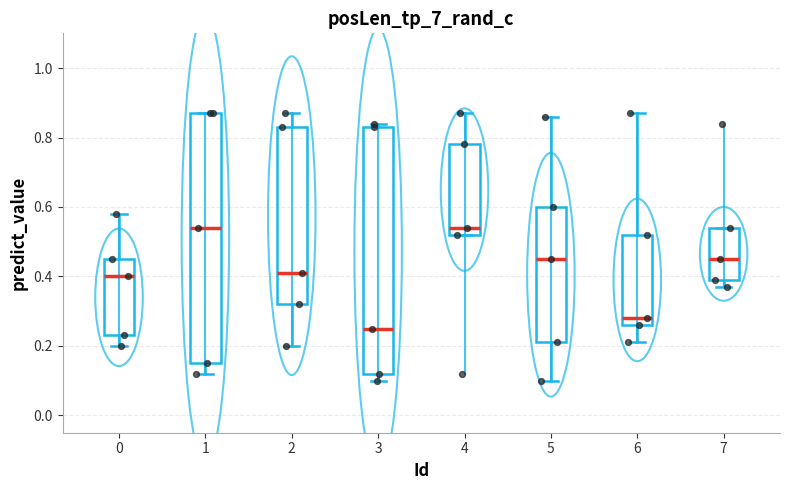

Which box has the lowest median line?

3